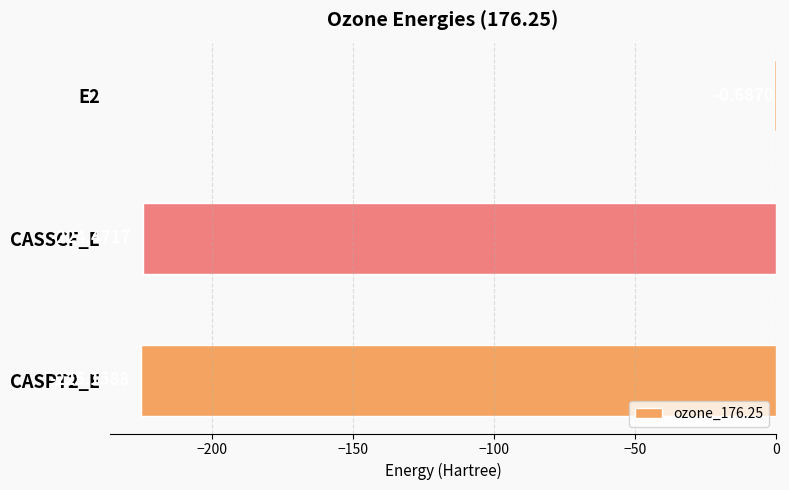

What is the change in value from E2 to CASSCF_E?

-223.8